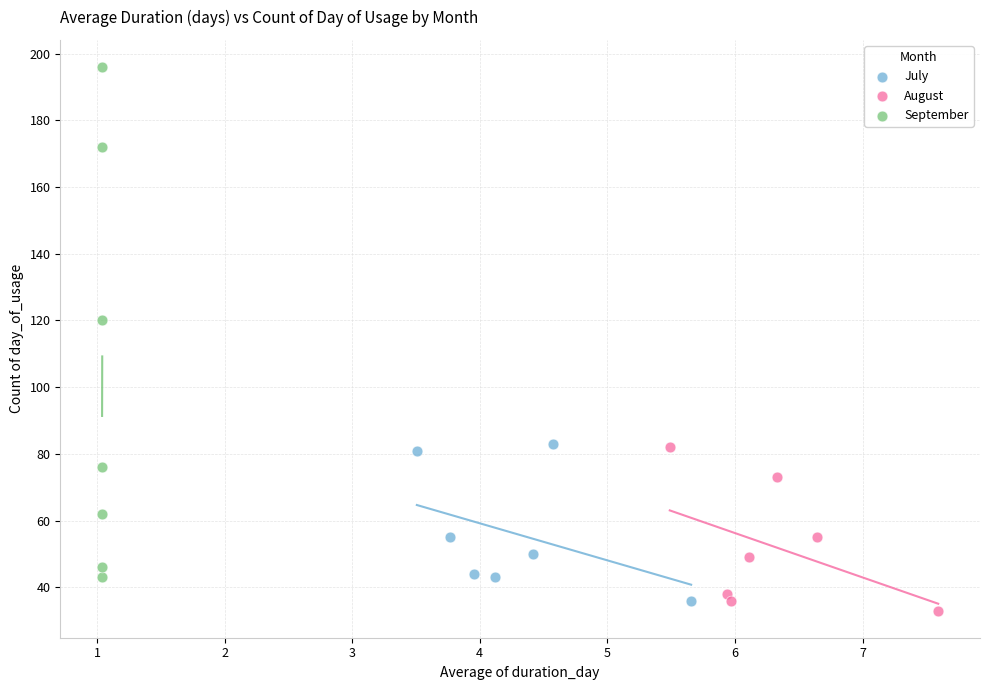

Which series reaches the maximum Y coordinate?

September